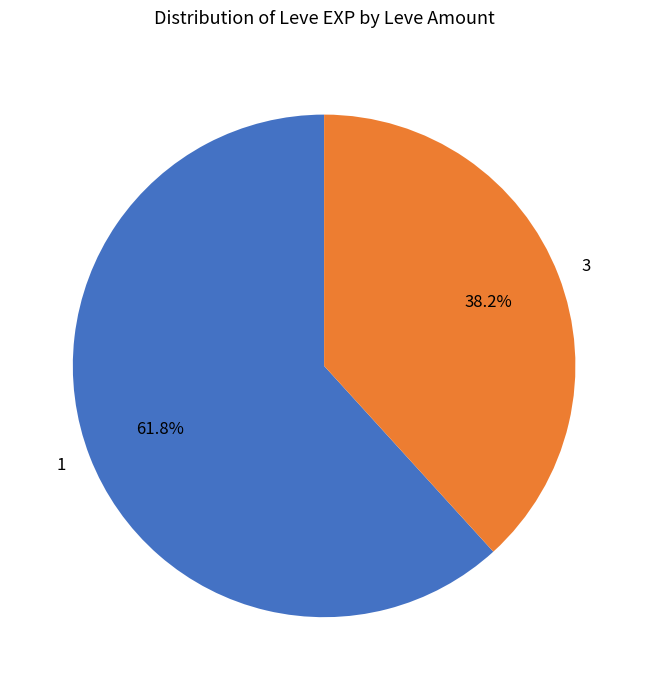

How many slices are in this pie chart?

2